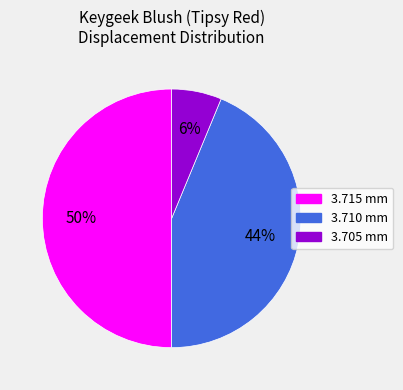

To the nearest percent, what is the average slice percentage?

33%